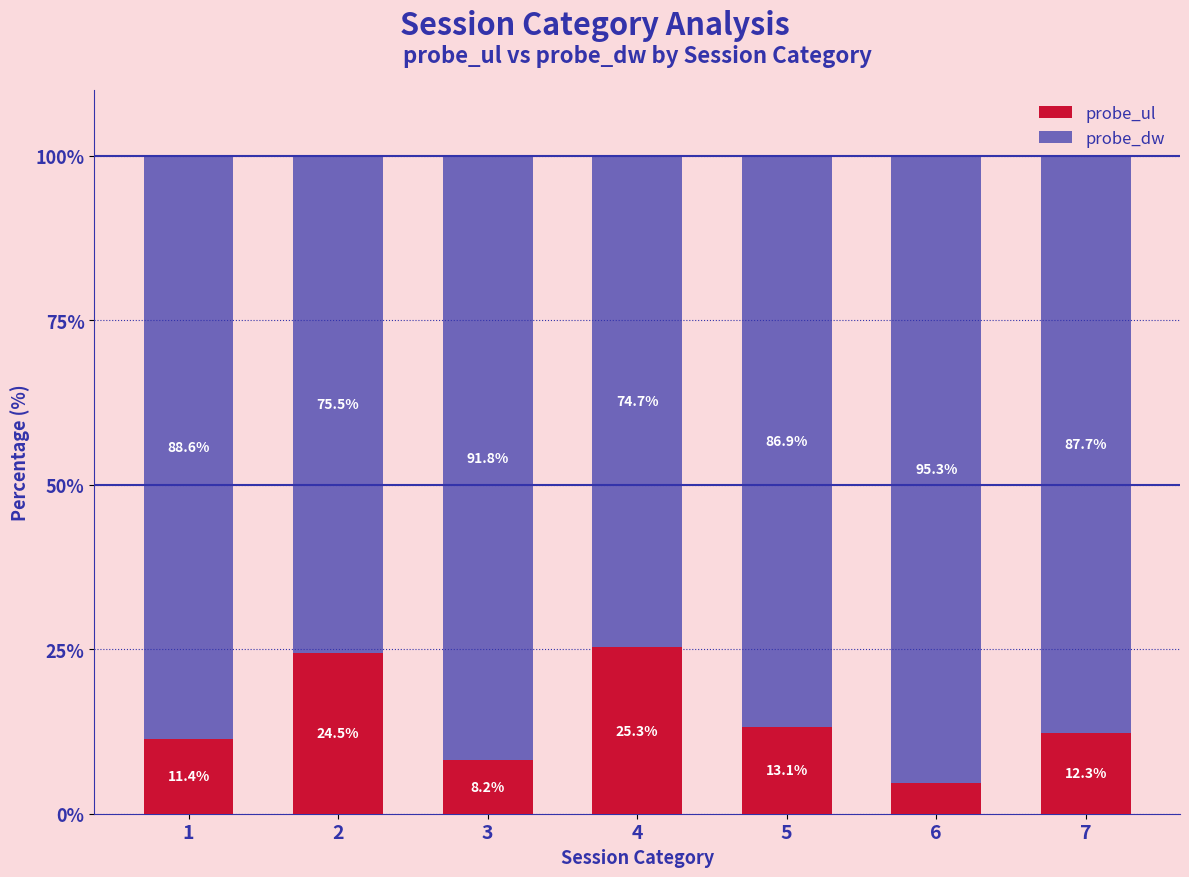

Is it true that probe_ul equals 25.3 at 4?

True